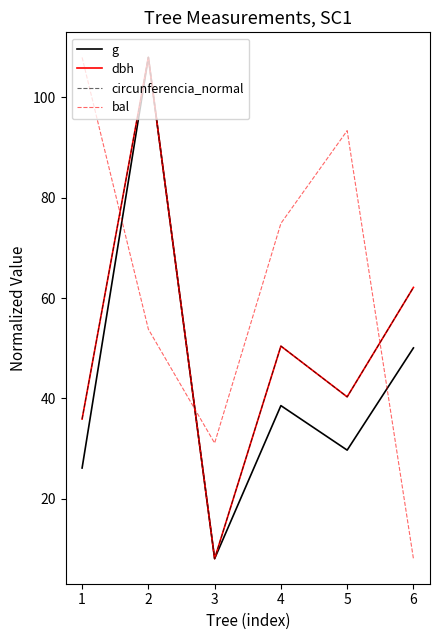

At which label does circunferencia_normal reach its minimum?

3